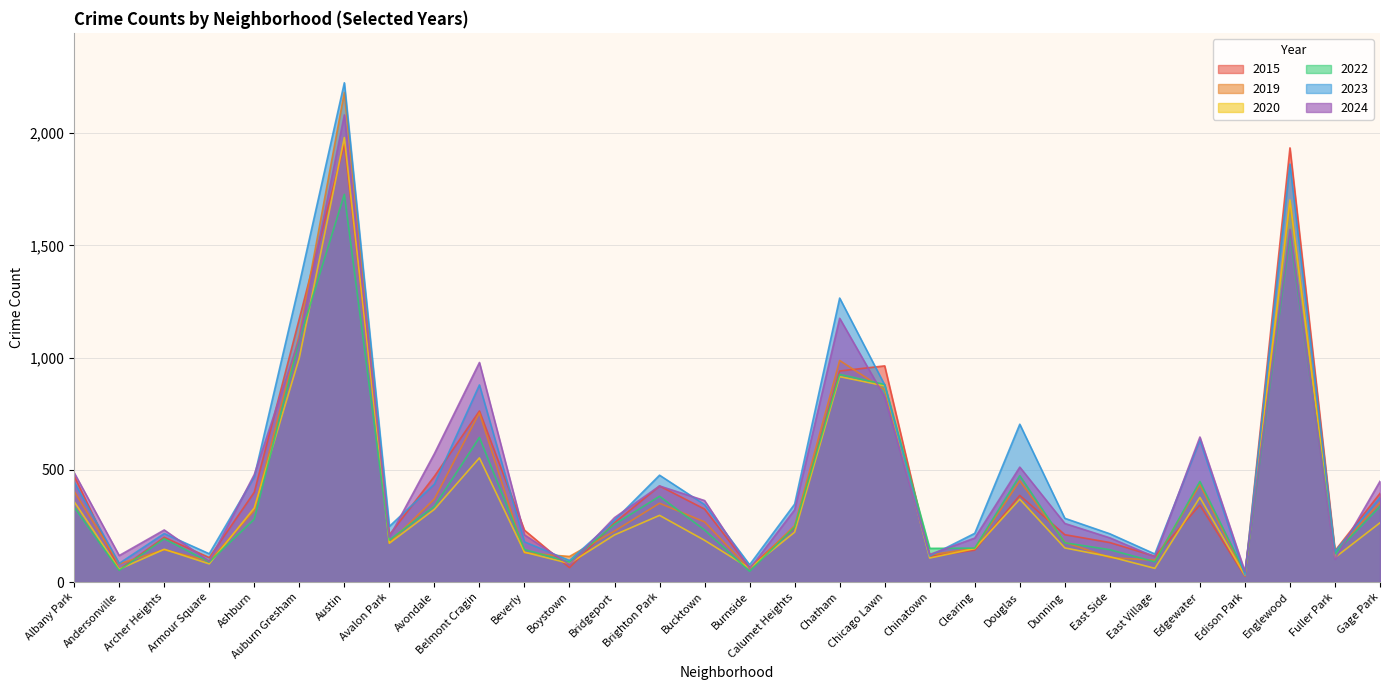

True or false: 2019 has a value of 136 at Fuller Park.

True